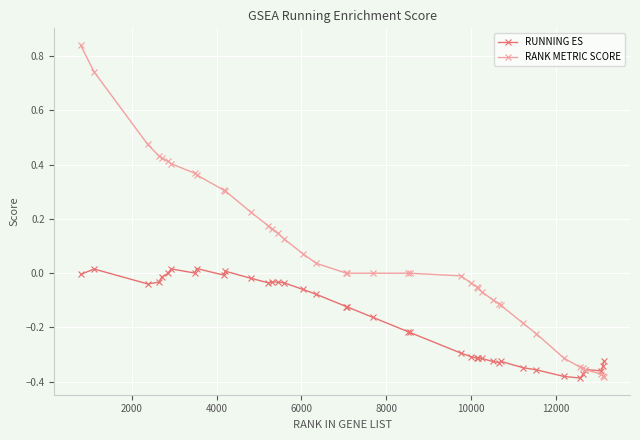

List the series in order of their peak value, highest first.

RANK METRIC SCORE, RUNNING ES